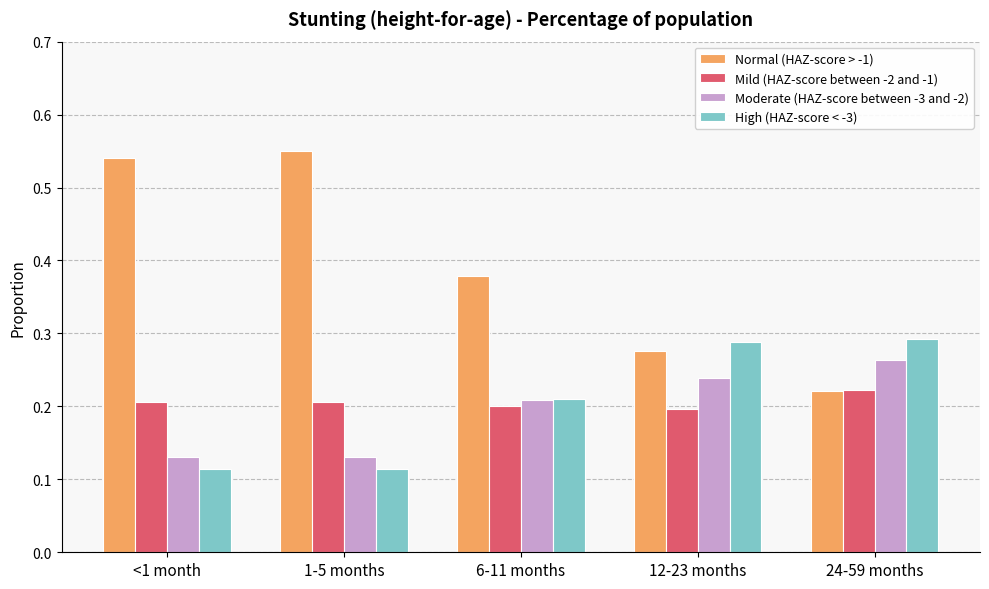

The Mild (HAZ-score between -2 and -1) series shows 0.1 at 12-23 months. True or false?

False